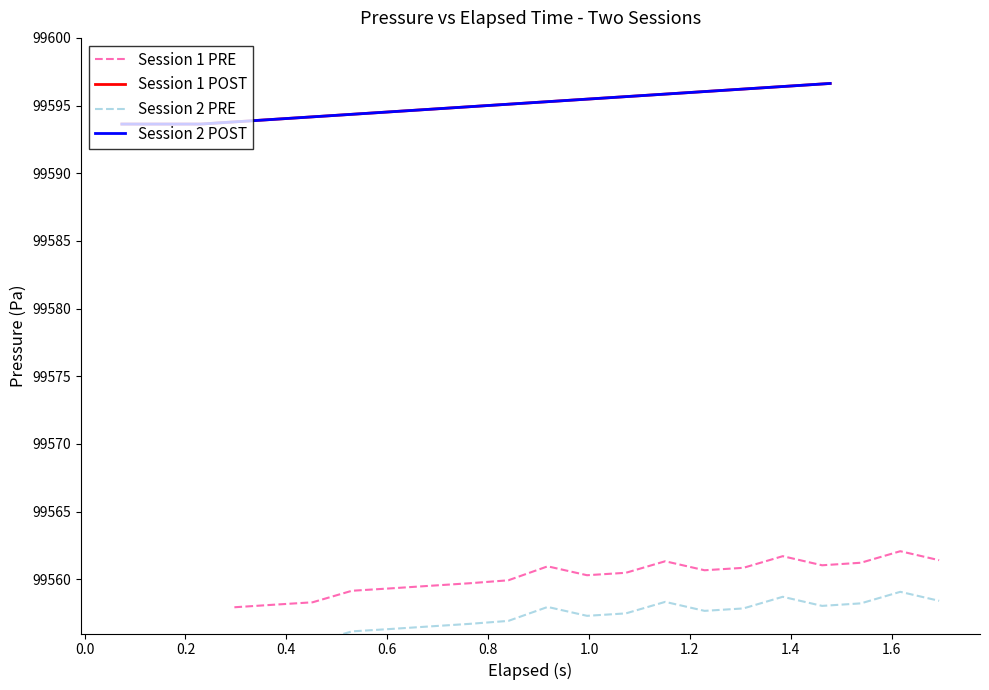

What is the label of the 12th point from the right?

1.2